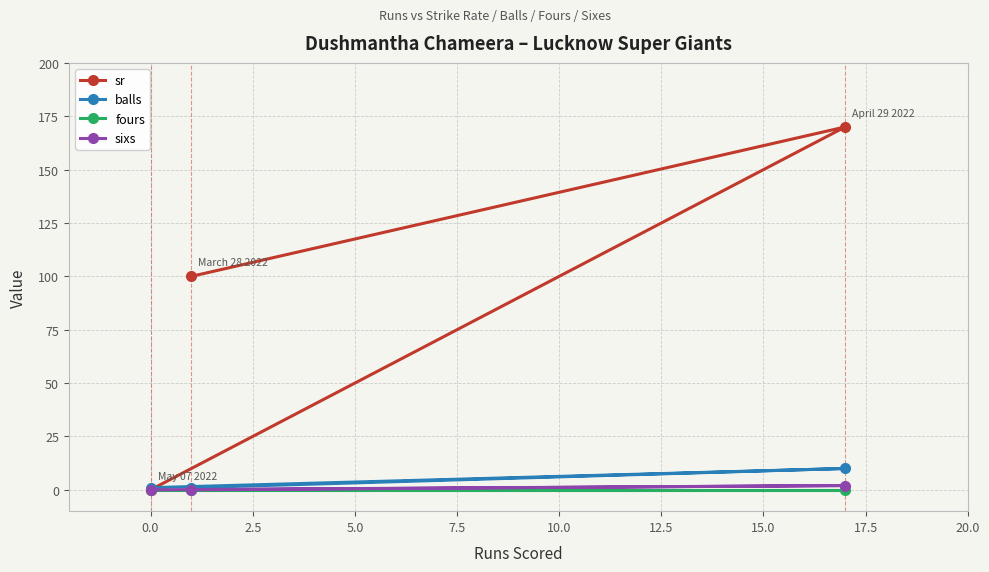

How many lines are shown in the chart?

4